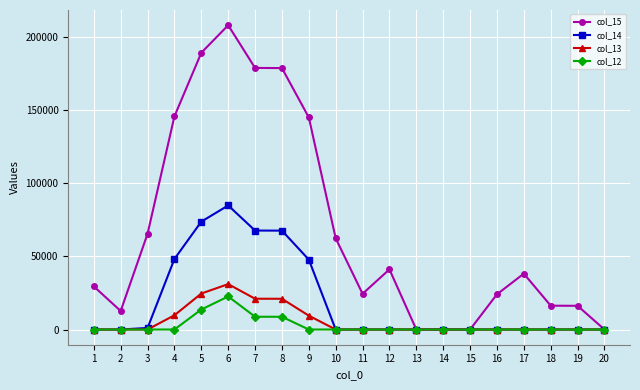

What is the difference between the maximum and minimum values in the col_14 series?

84728.2